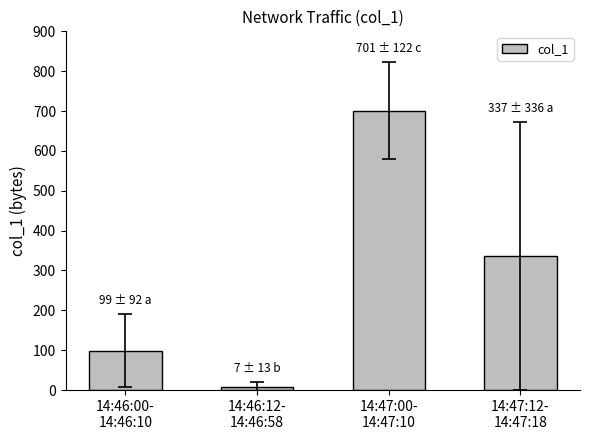

What is the value of the 2nd bar from the left?

7.3